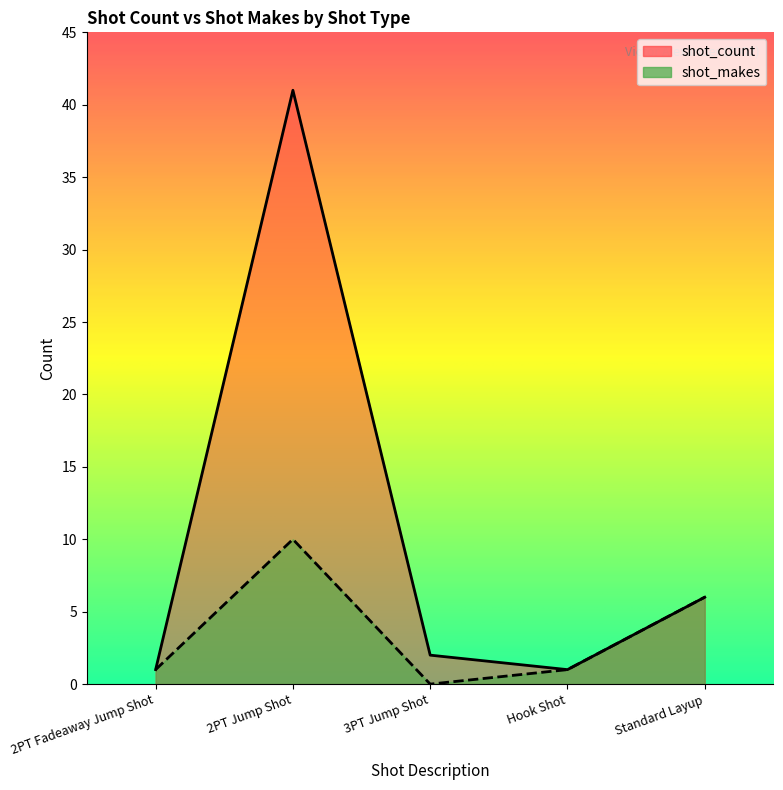

In shot_count, how many points are higher than both neighbors (excluding endpoints)?

1